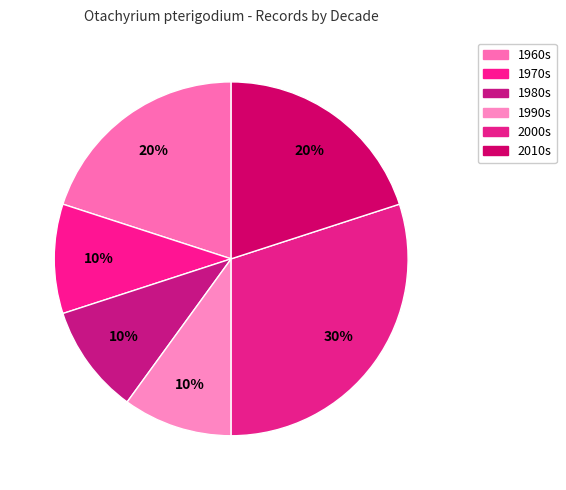

Count the number of slices in the pie.

6